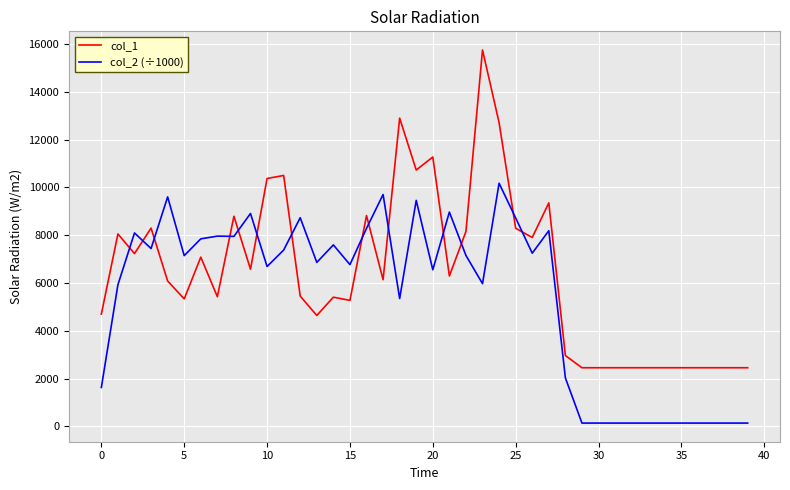

Rank the series by their maximum value, from lowest to highest.

col_2 (÷1000), col_1